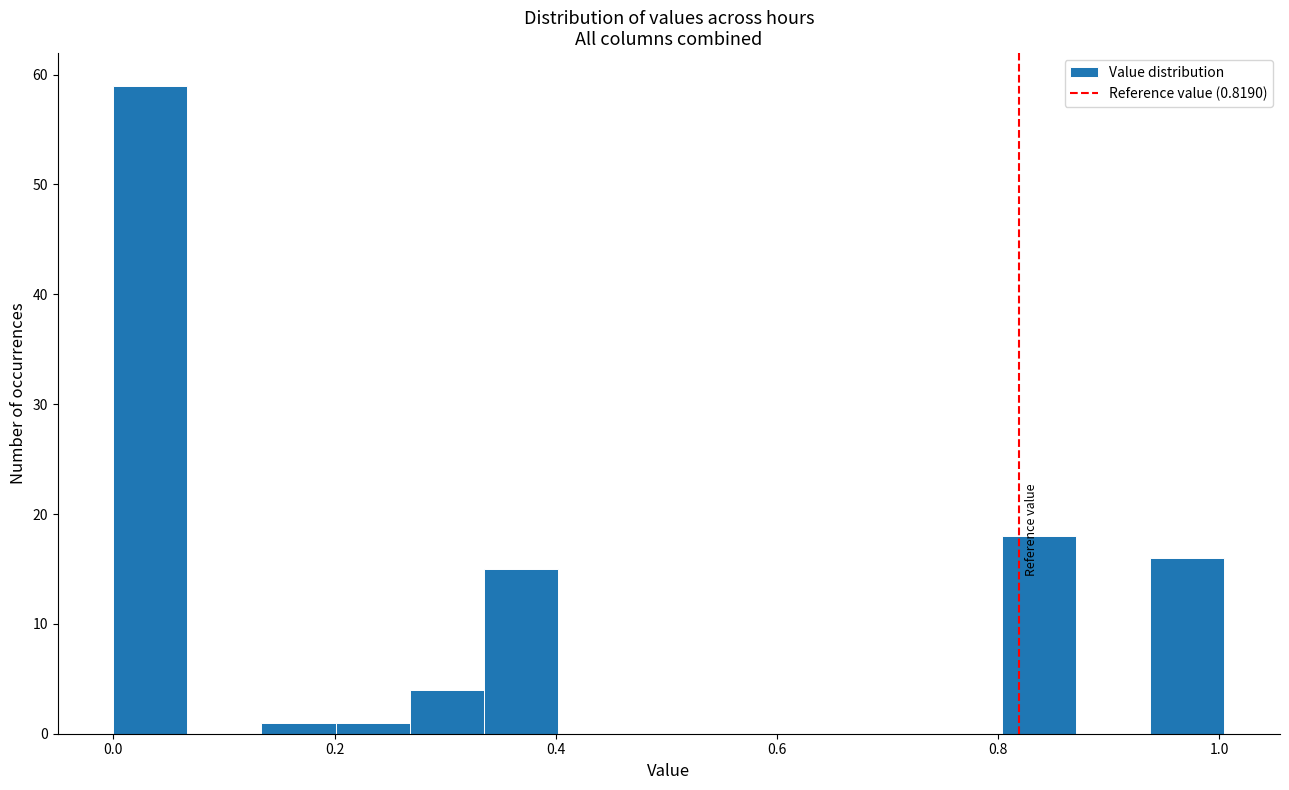

Around what value on the x-axis is the tallest bar? Give the approximate position of its centre, as read against the axis.

0.04